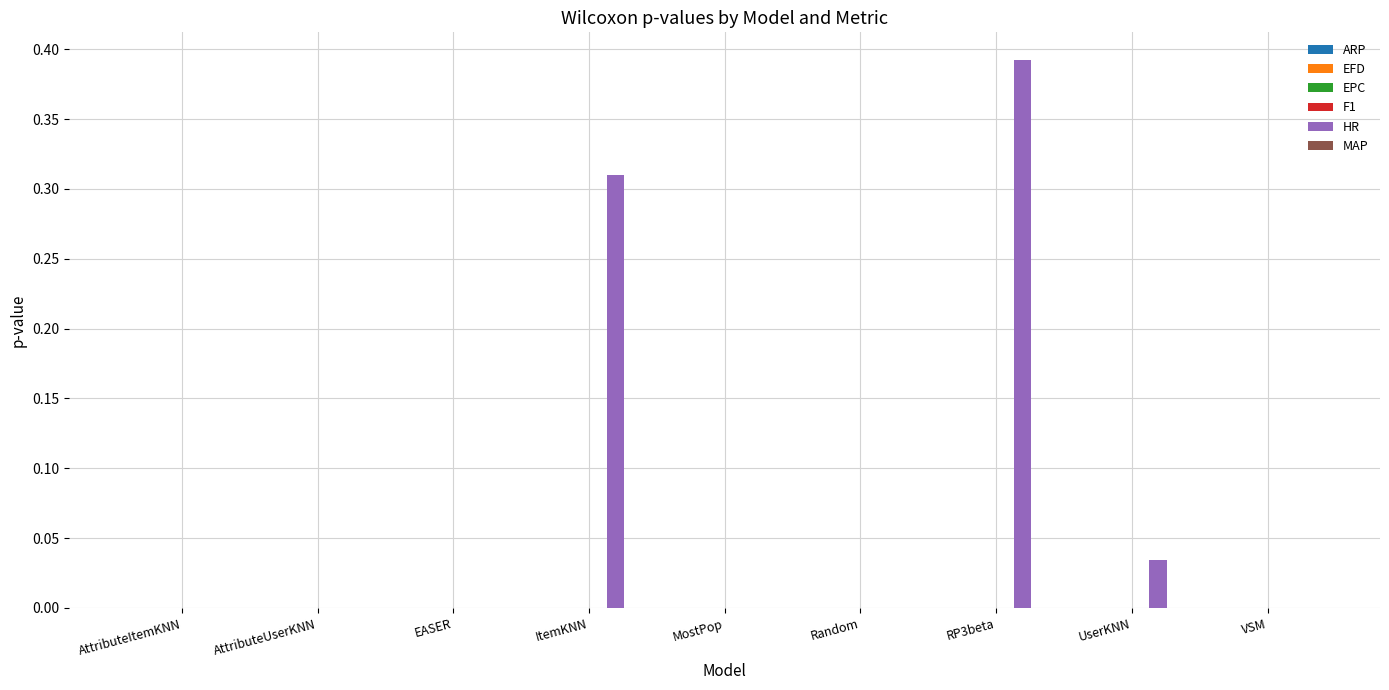

Which category has the highest value across all series?

RP3beta